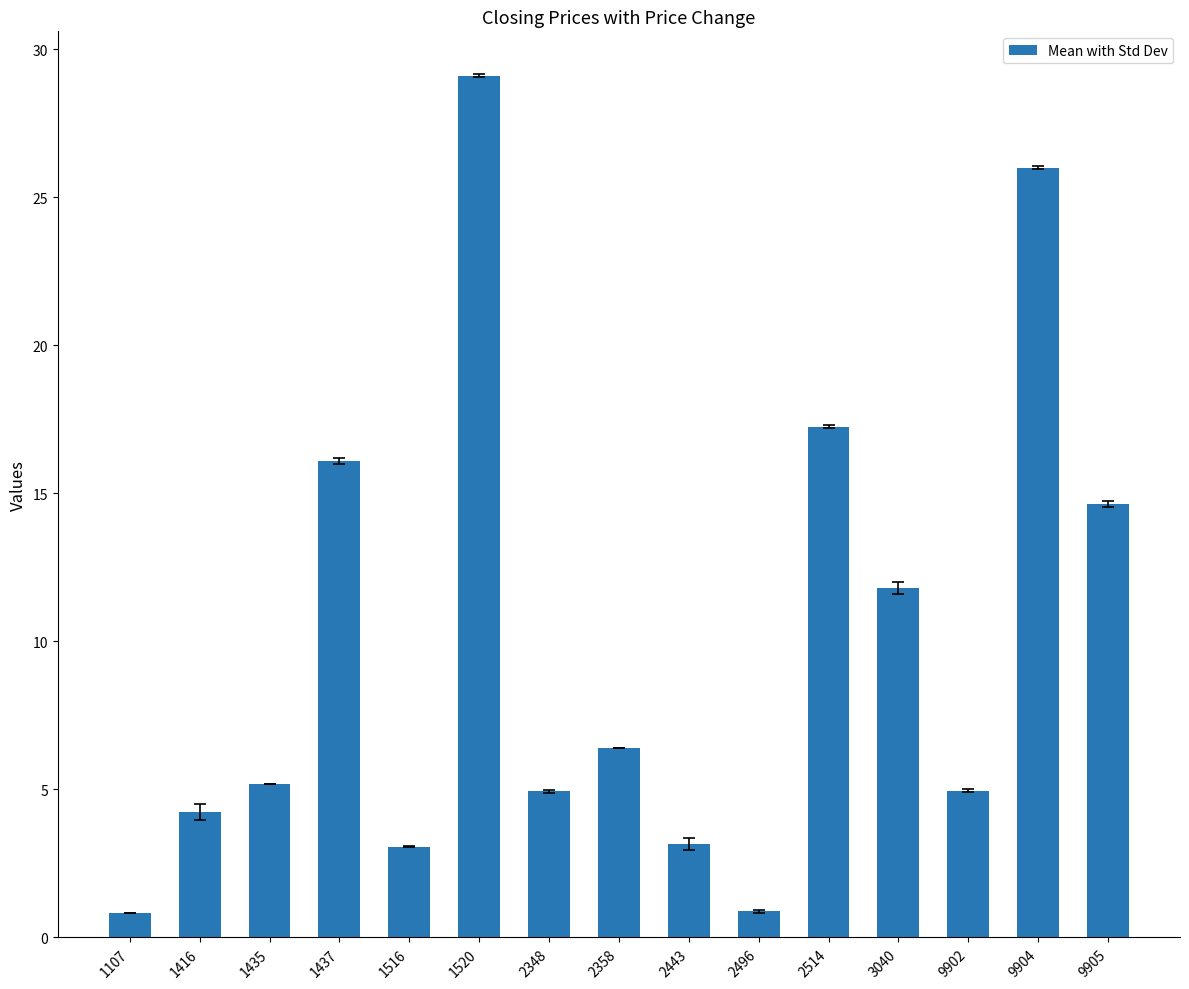

How many categories are shown in the chart?

15